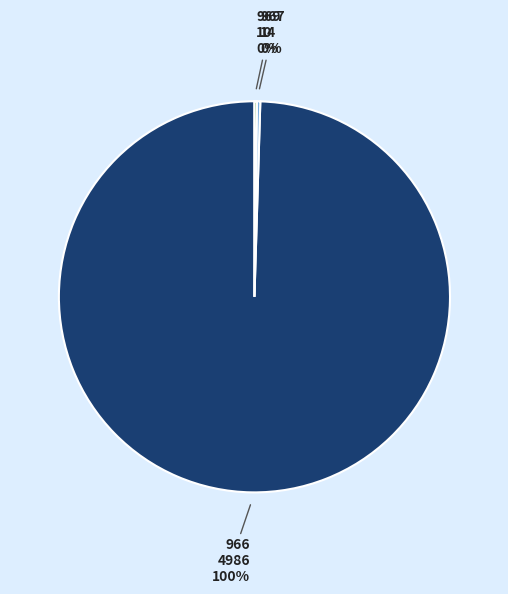

Is there any slice that represents more than half of the pie?

Yes